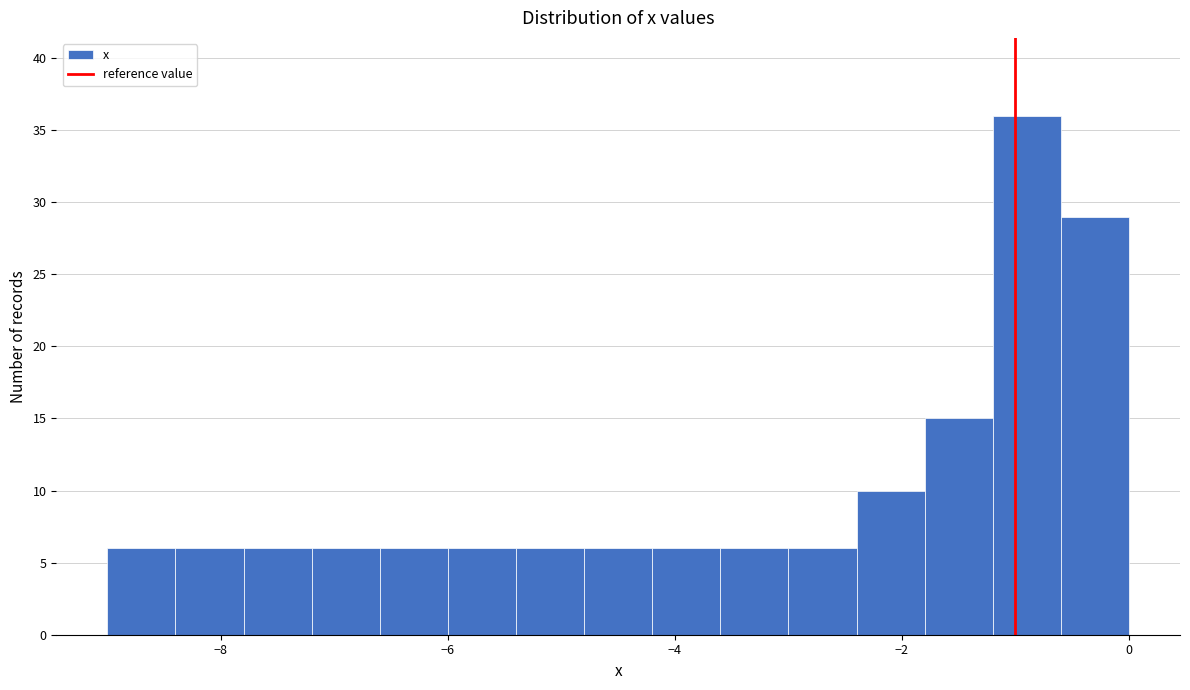

Around what value on the x-axis is the tallest bar? Give the approximate position of its centre, as read against the axis.

-0.8